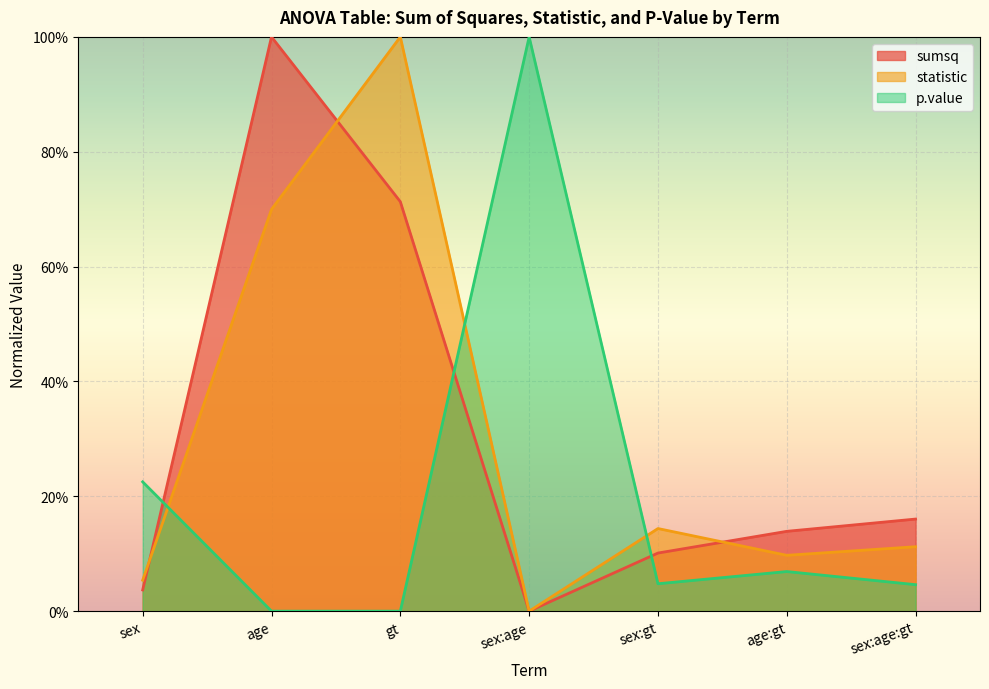

What is the label of the 4th point from the right?

sex:age